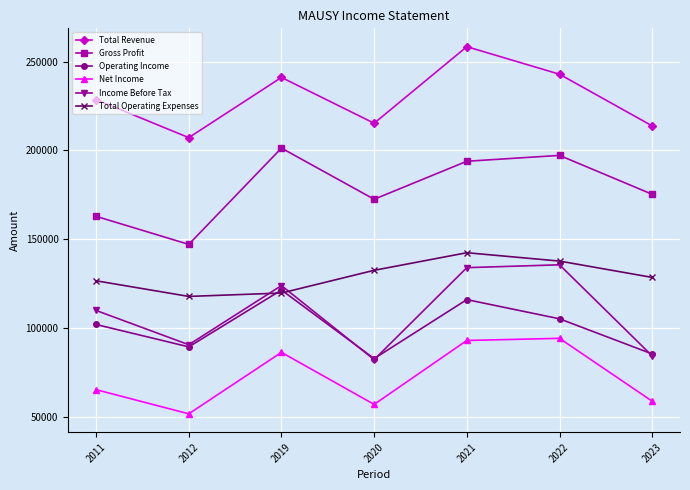

How many series are shown in this chart?

6